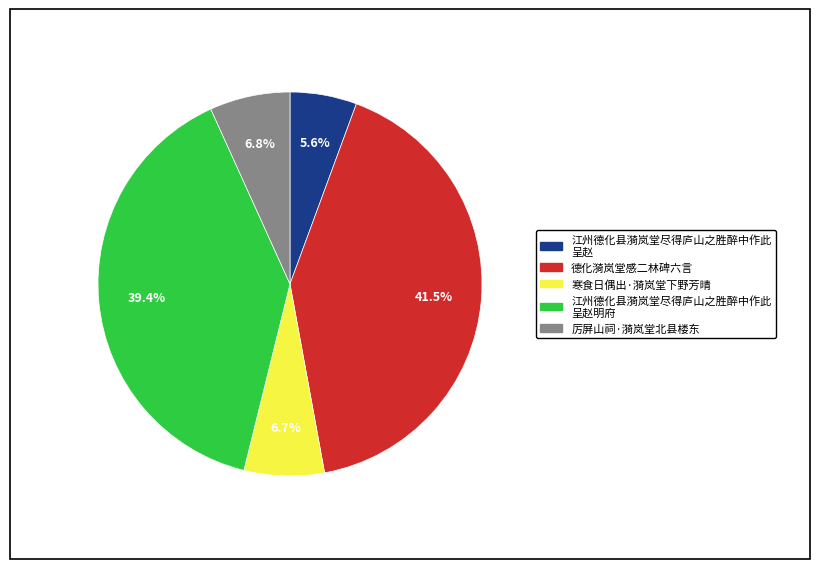

Is there a majority slice in this chart?

No